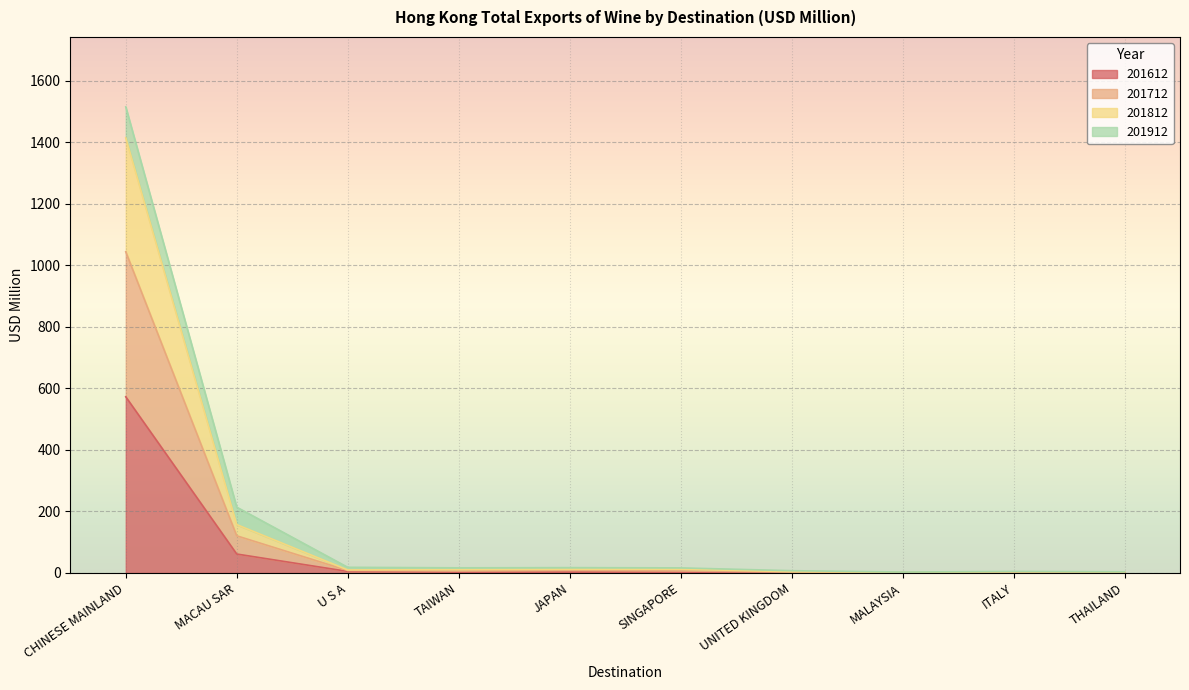

Where is the first local minimum for 201712?

TAIWAN